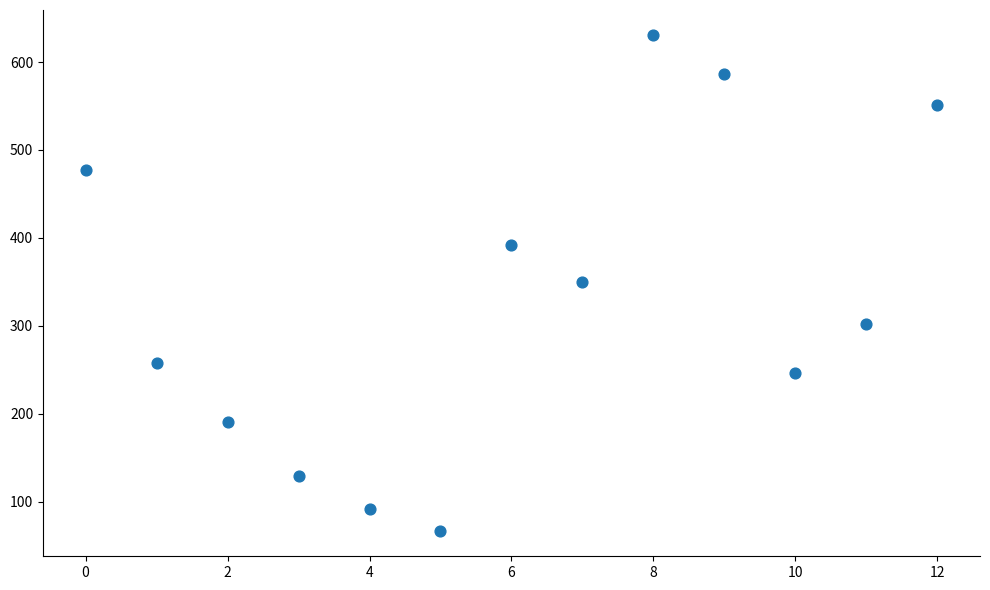

What is the range of Y values (max minus min)?

565